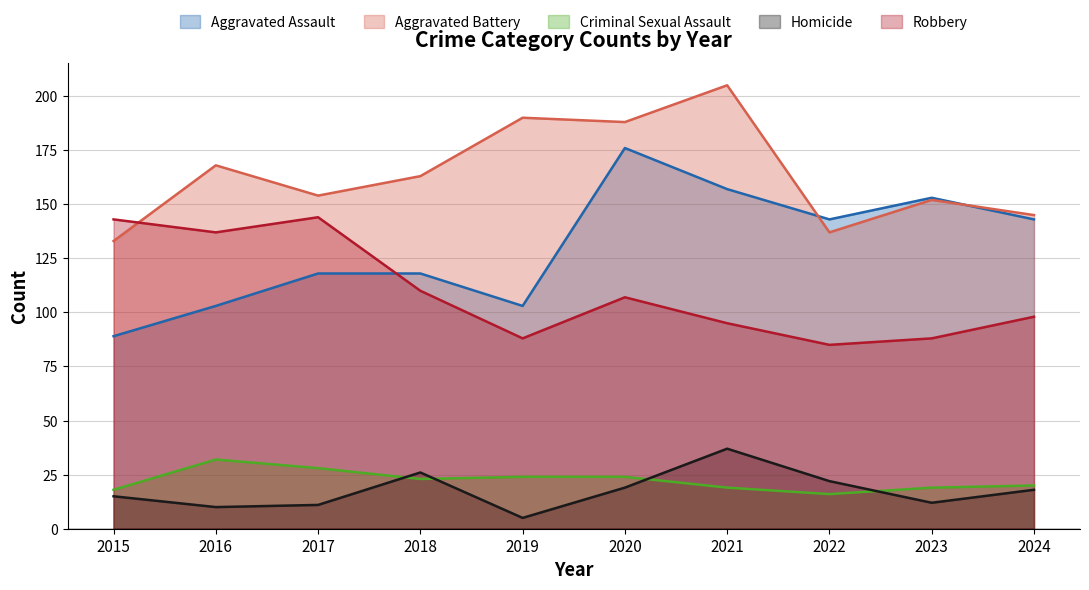

How many interior local valleys does the Robbery series have?

3